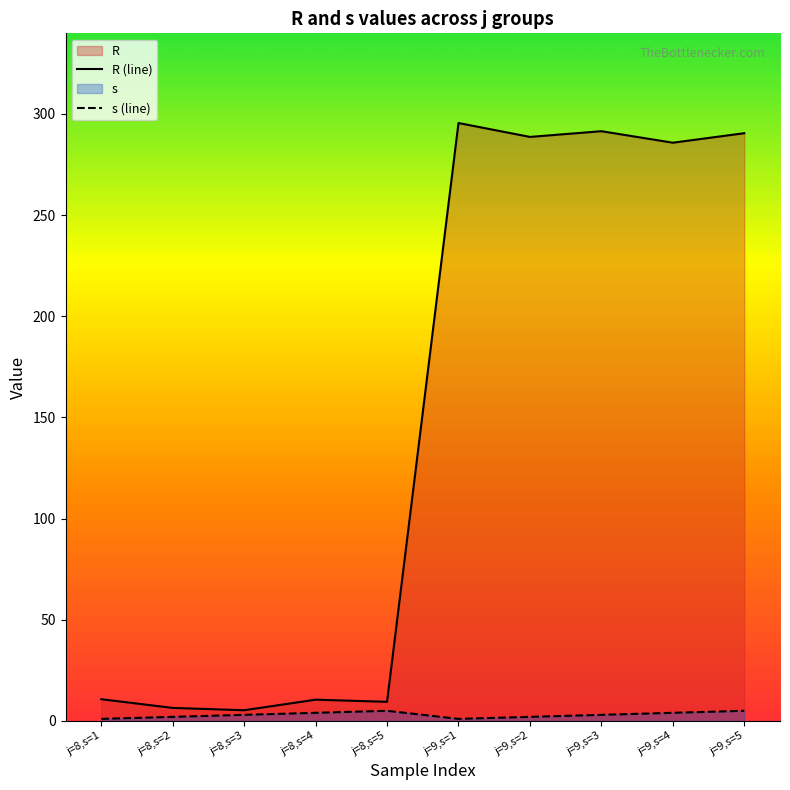

Is the value of s at j=8,s=2 greater than the value of R at j=8,s=2?

No